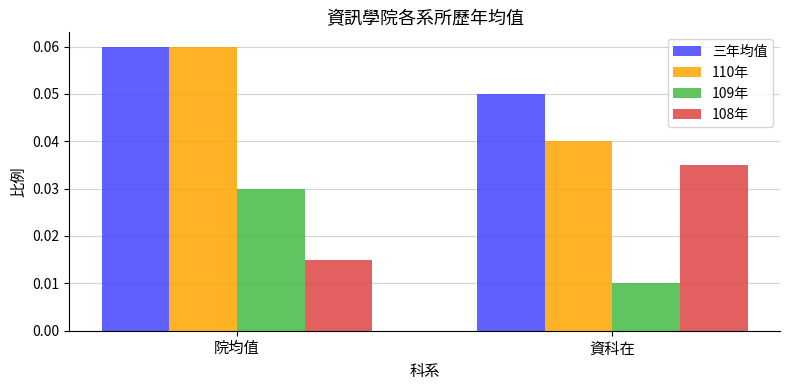

At which category does the chart reach its peak across all series?

院均值